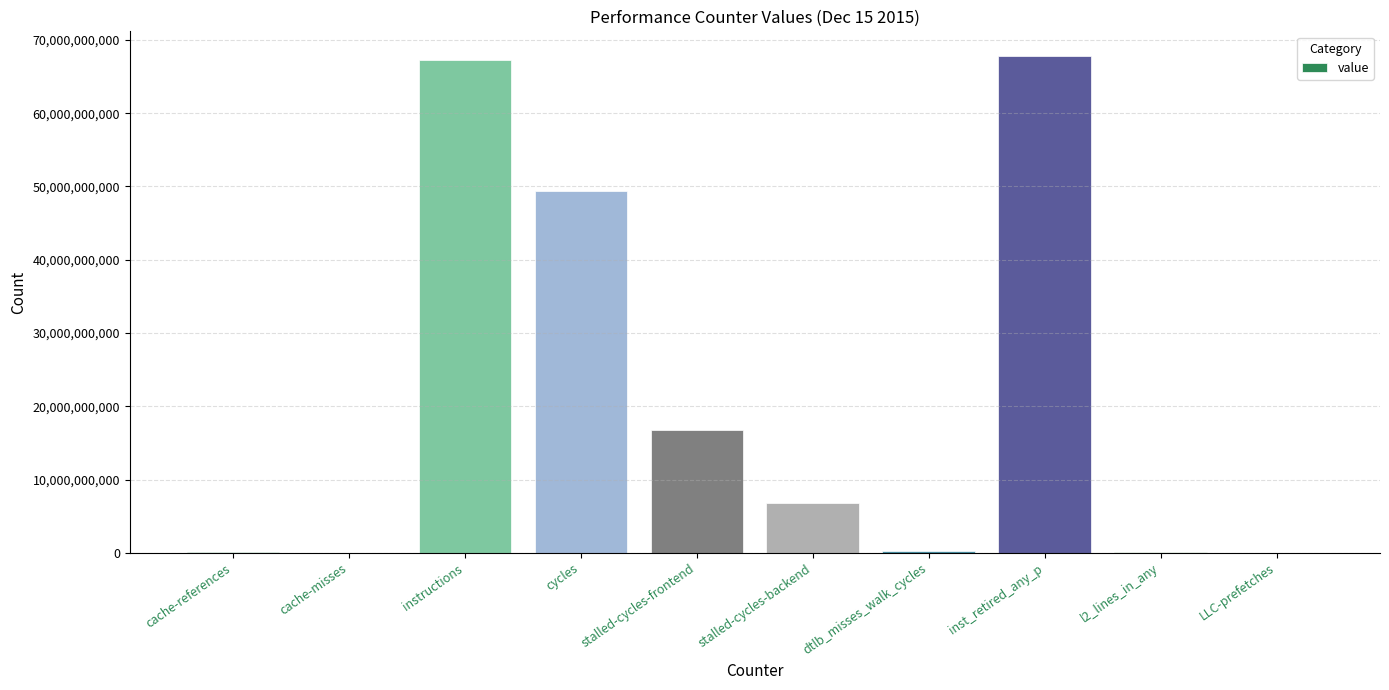

Is it true that the value at instructions is 67256423941?

True